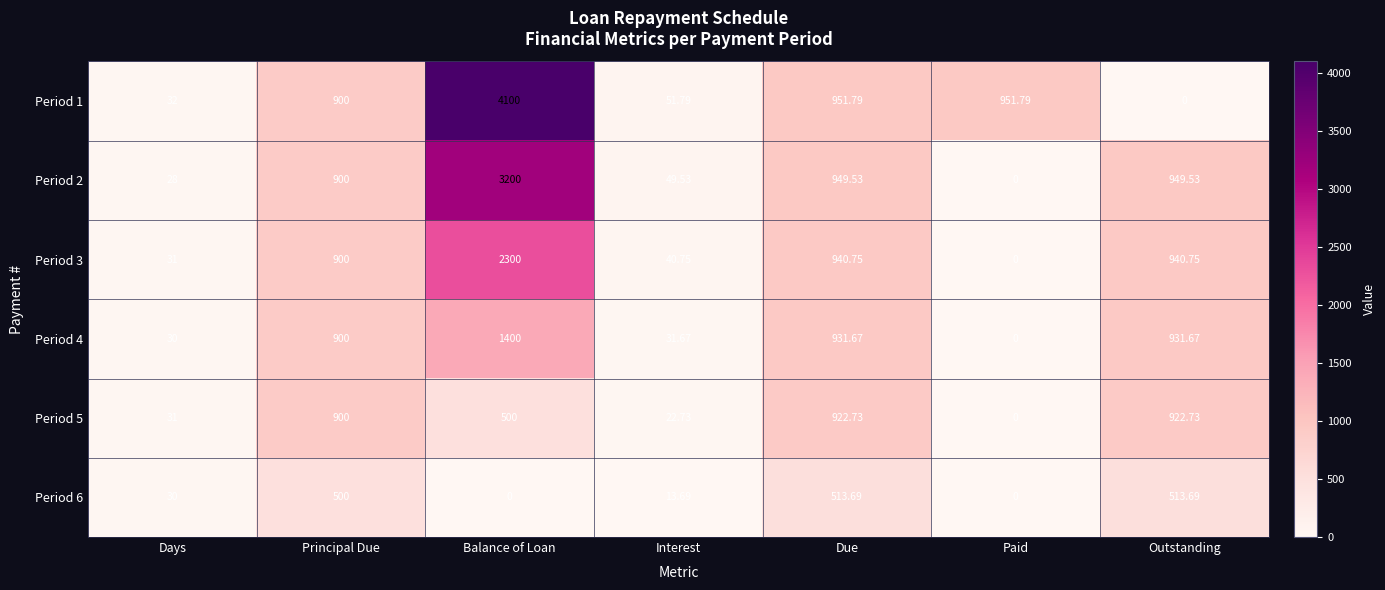

Which label corresponds to the largest value in the chart?

Balance of Loan